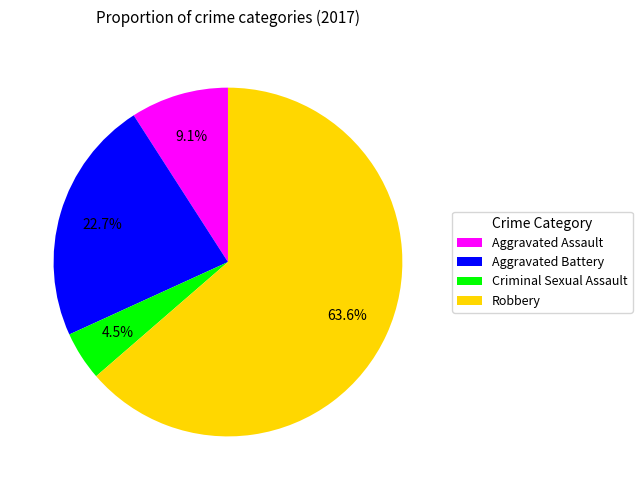

Combined, do Criminal Sexual Assault and Robbery account for over 50%?

Yes